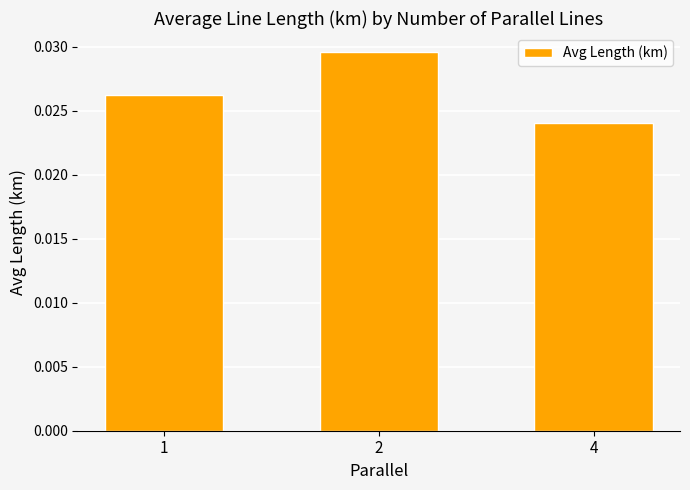

Which has a higher value, 1 or 2?

2